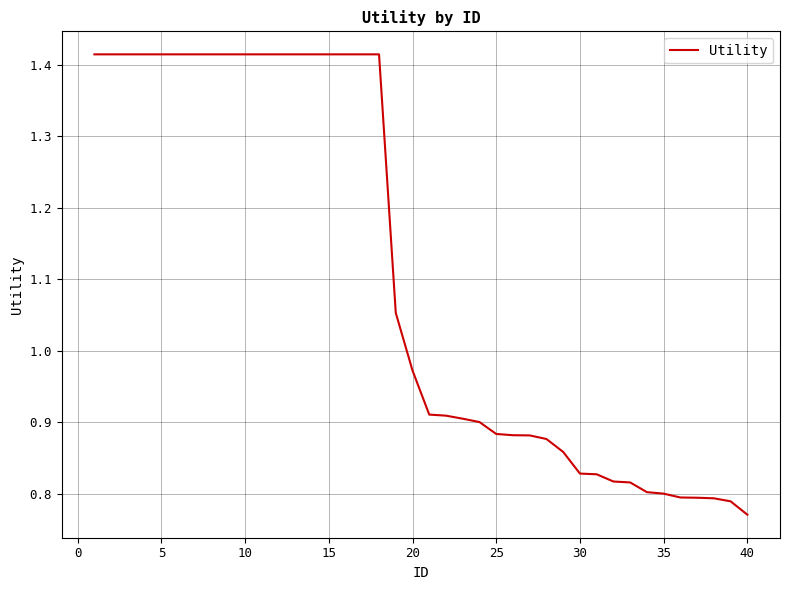

True or false: there are more than 2 points higher than both neighbors.

False